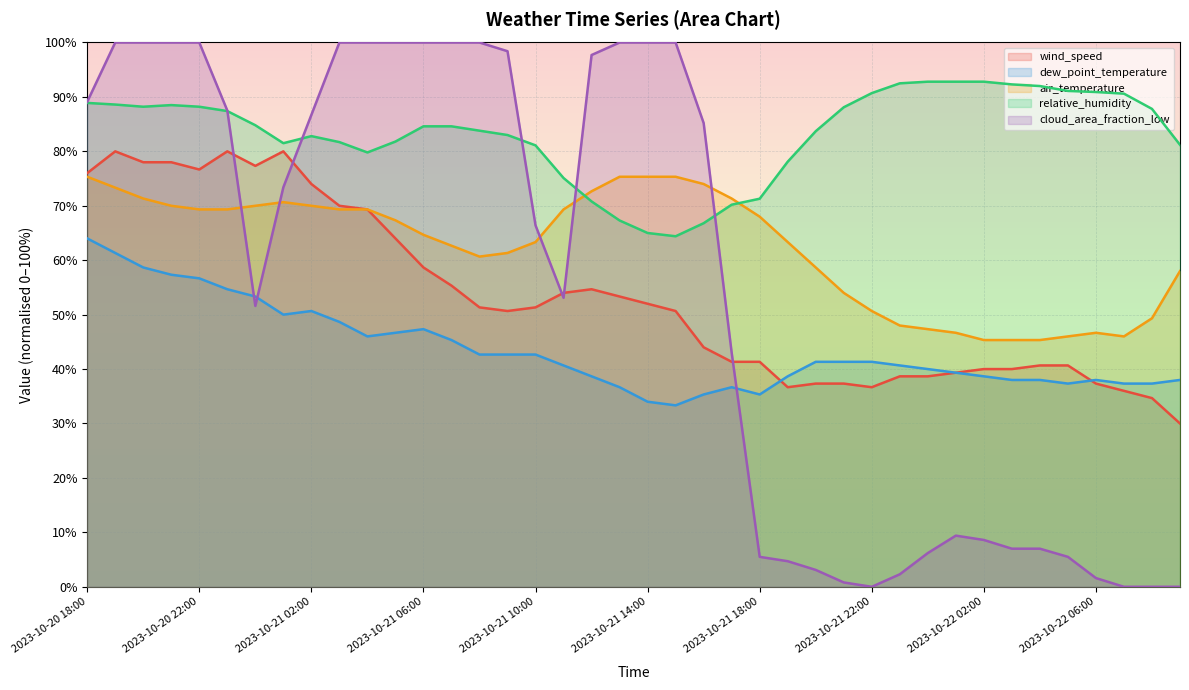

What is the label of the 4th point from the left?

2023-10-20 21:00